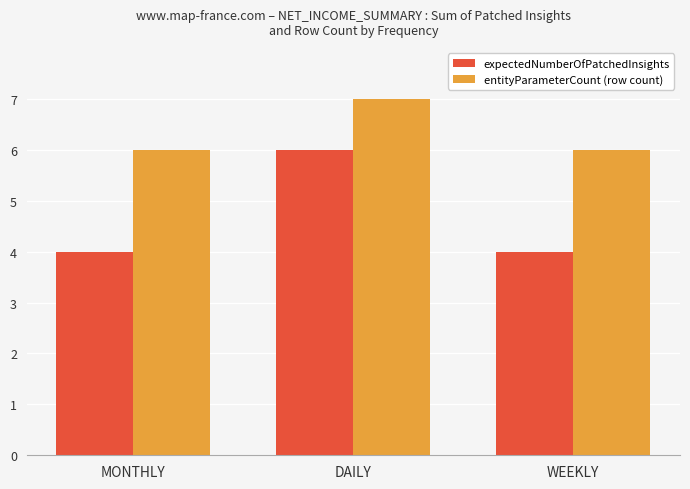

List the series in order of their peak value, highest first.

entityParameterCount (row count), expectedNumberOfPatchedInsights